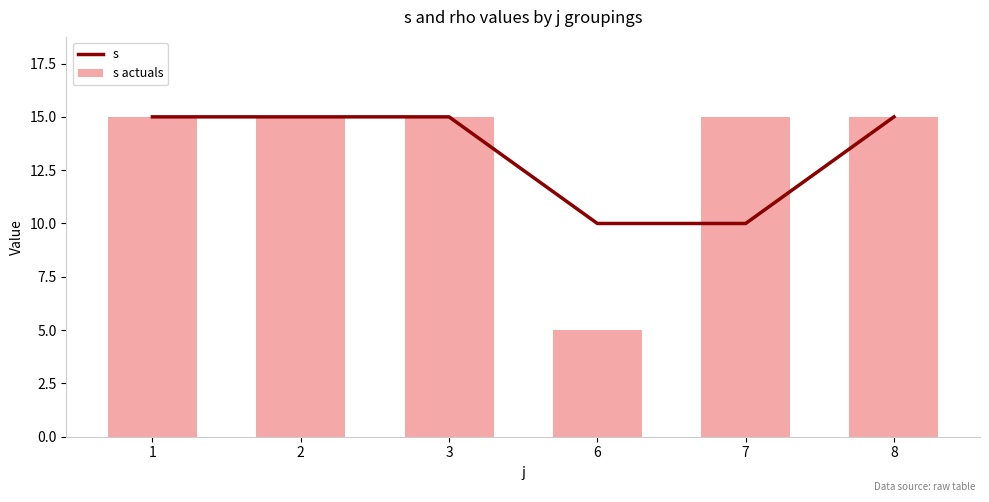

The s actuals series shows 15 at 1. True or false?

True